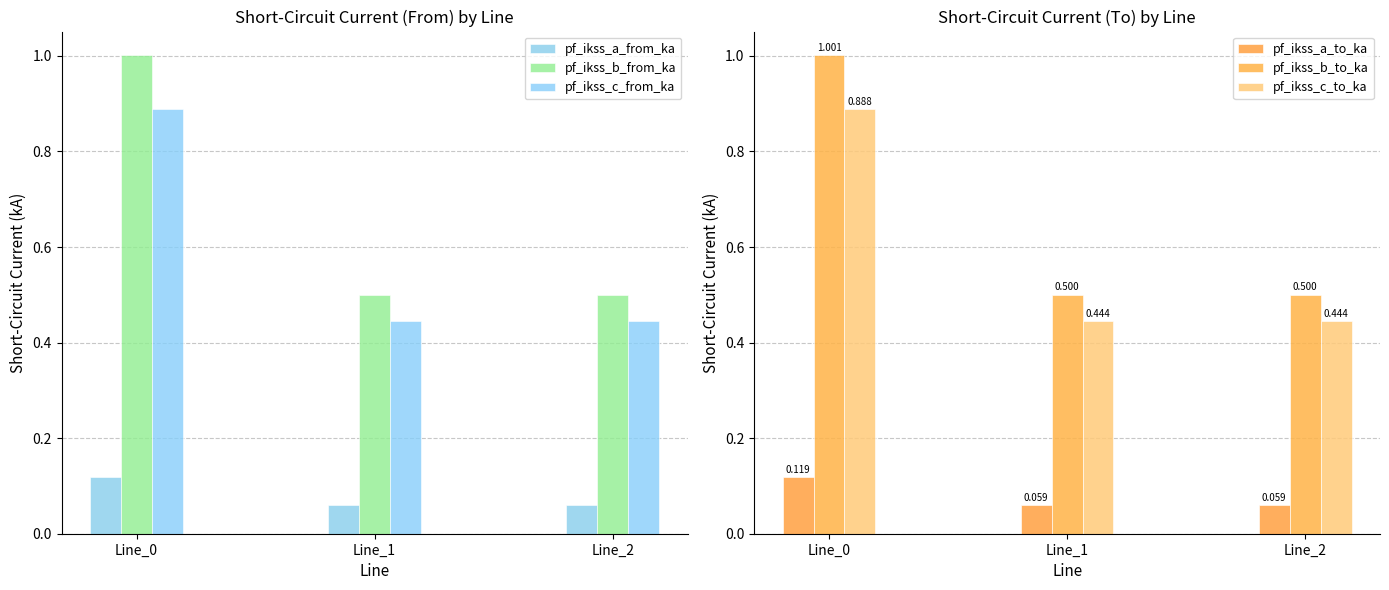

Rank the series by their maximum value, from lowest to highest.

pf_ikss_a_to_ka, pf_ikss_a_from_ka, pf_ikss_c_from_ka, pf_ikss_c_to_ka, pf_ikss_b_from_ka, pf_ikss_b_to_ka